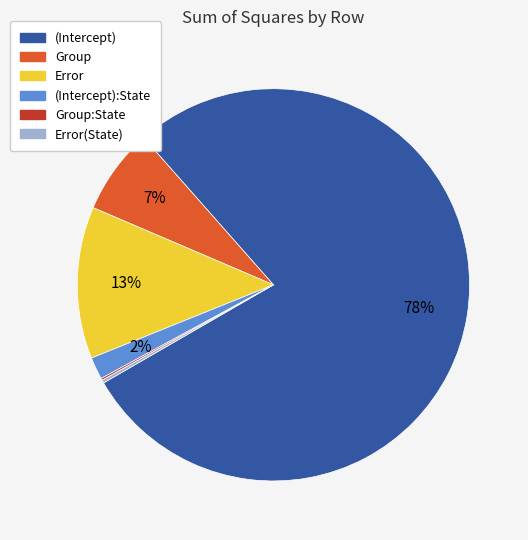

Is there any slice that represents more than half of the pie?

Yes